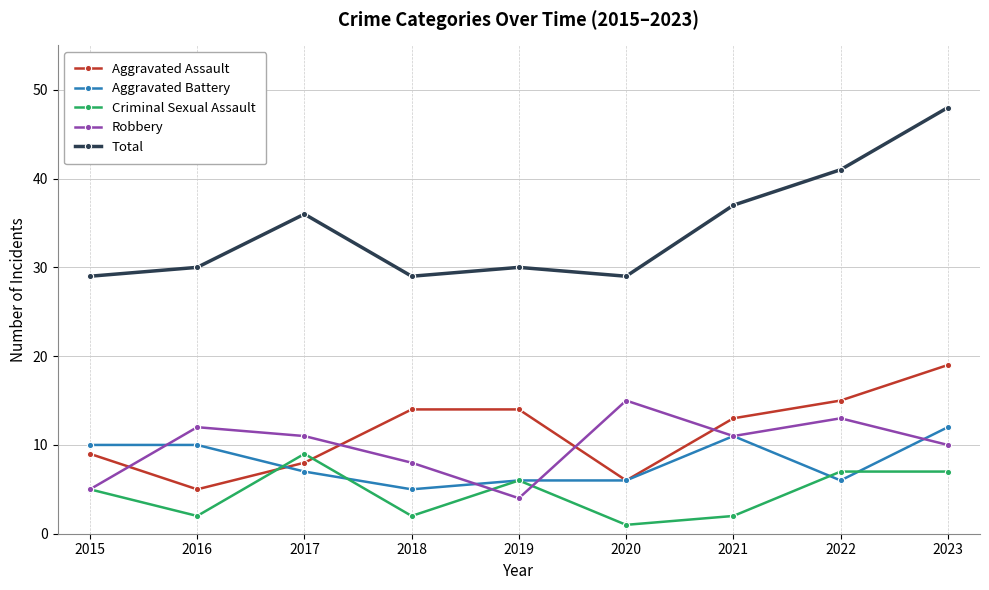

At how many categories does at least one series exceed 12?

9